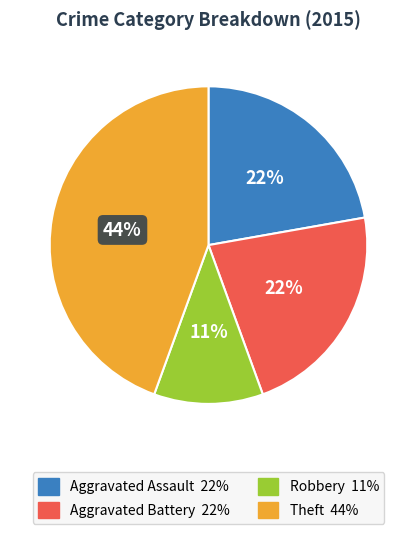

Between Aggravated Assault and Robbery, which is larger?

Aggravated Assault